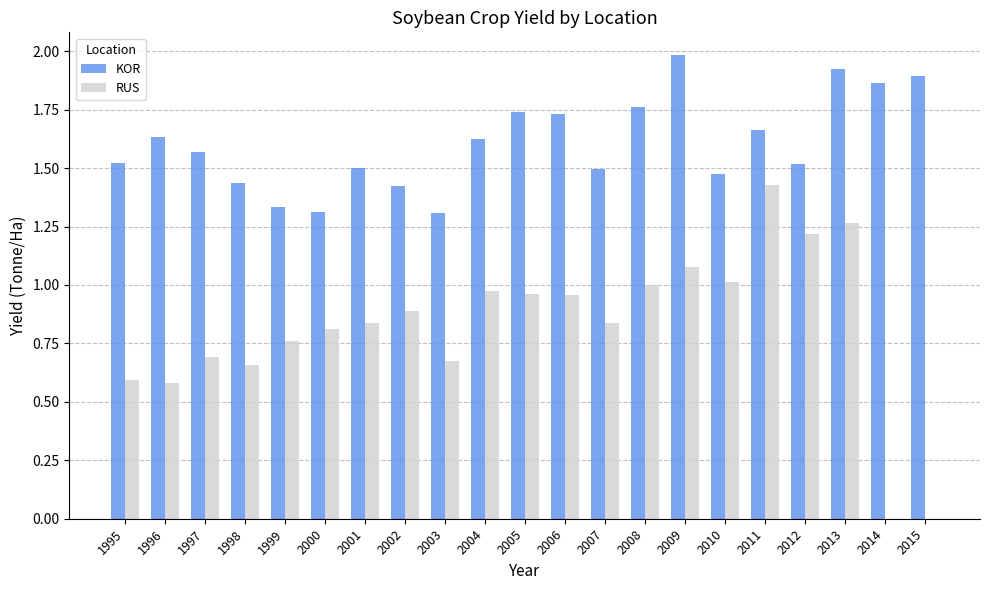

What is the sum of all KOR values?

33.7